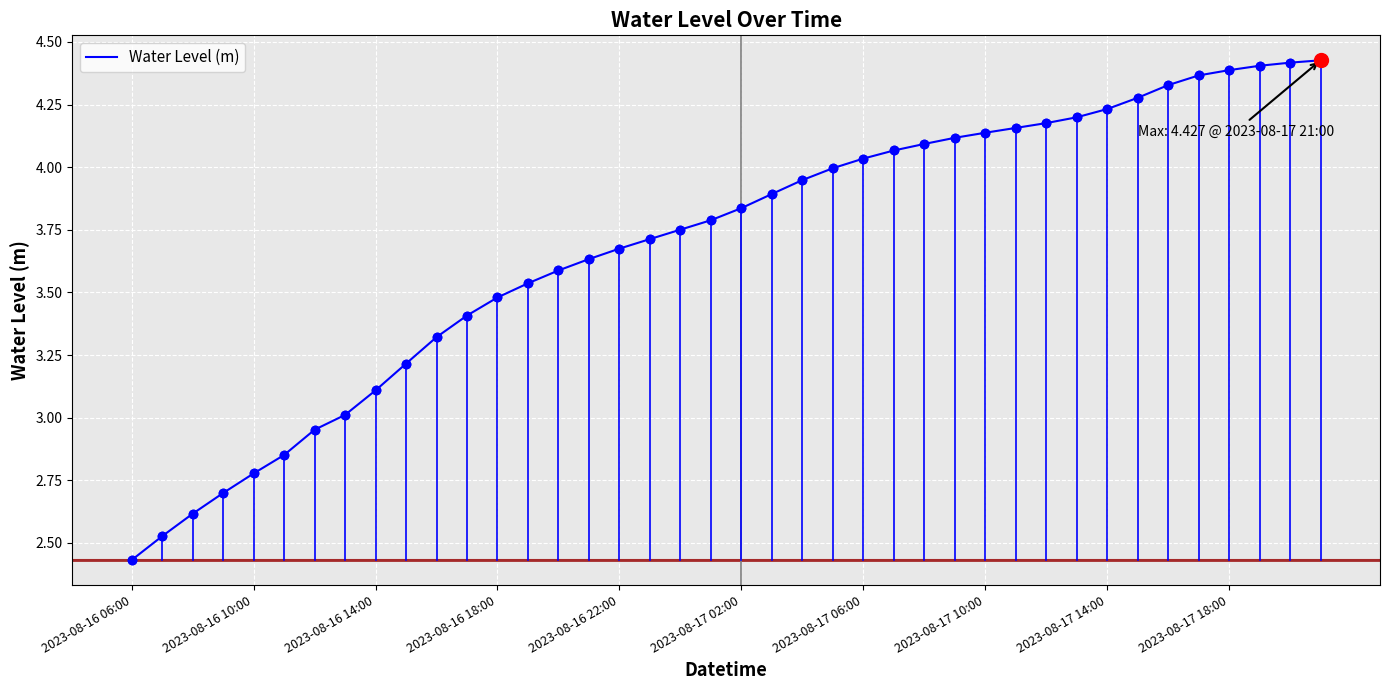

How many lines are shown in the chart?

1